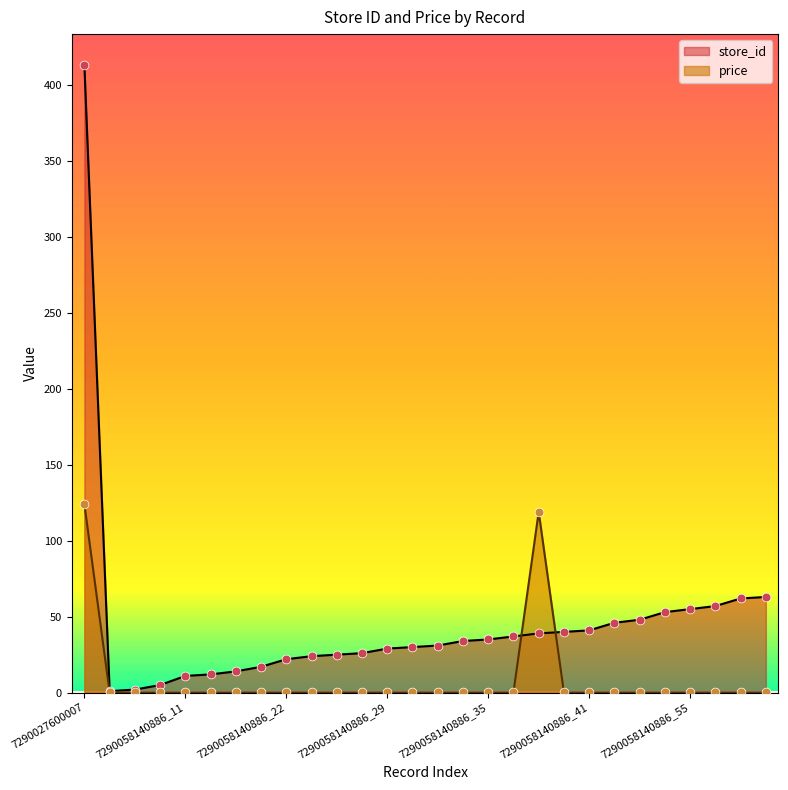

Which series has the largest total across all categories?

store_id